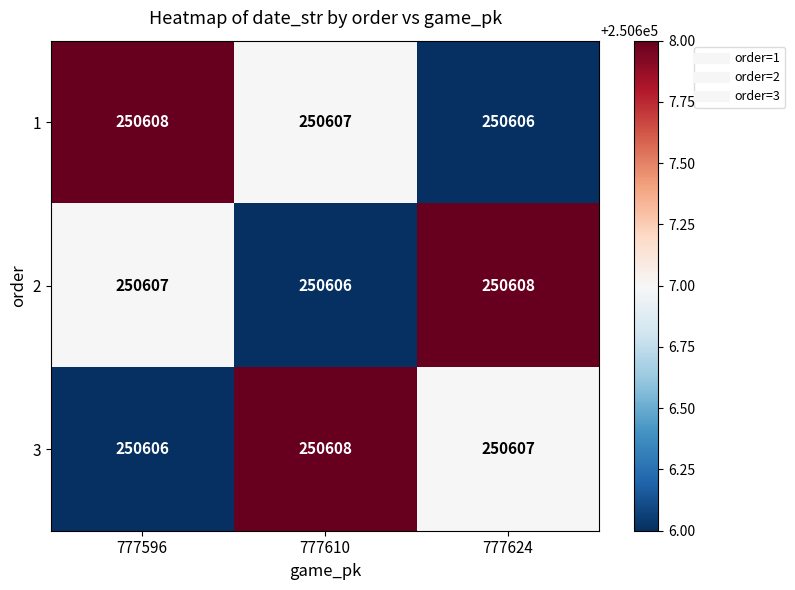

Which category has the lowest value in the 3 series?

777596